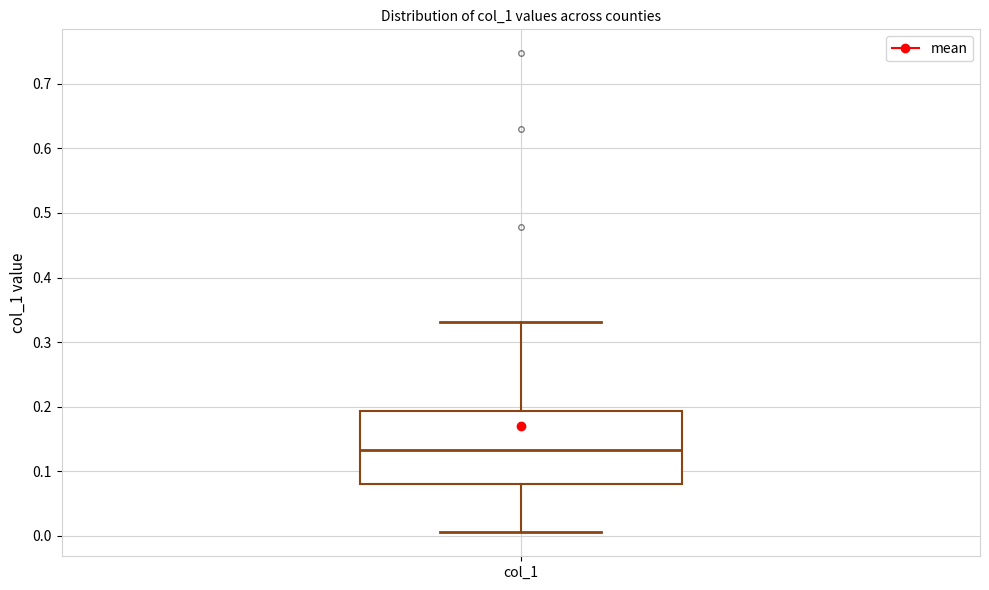

Where does the upper whisker of the box for col_1 end on the y-axis? The values are not printed on the chart, so give them approximately, as read against the axis.

0.33